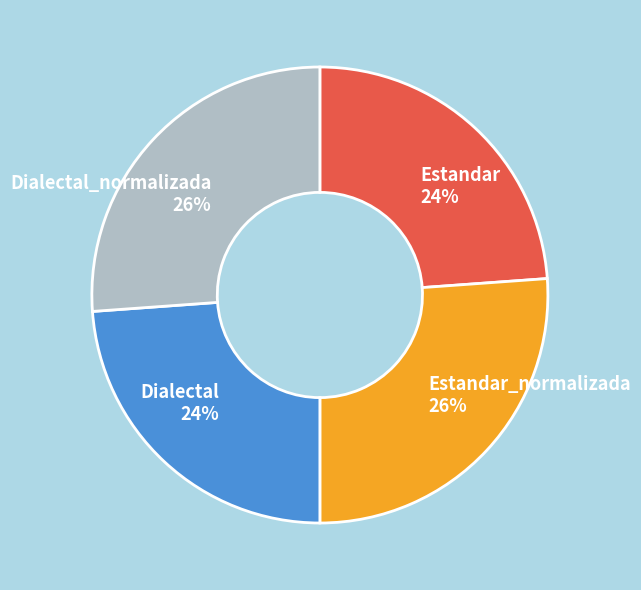

How many segments does this pie chart have?

4